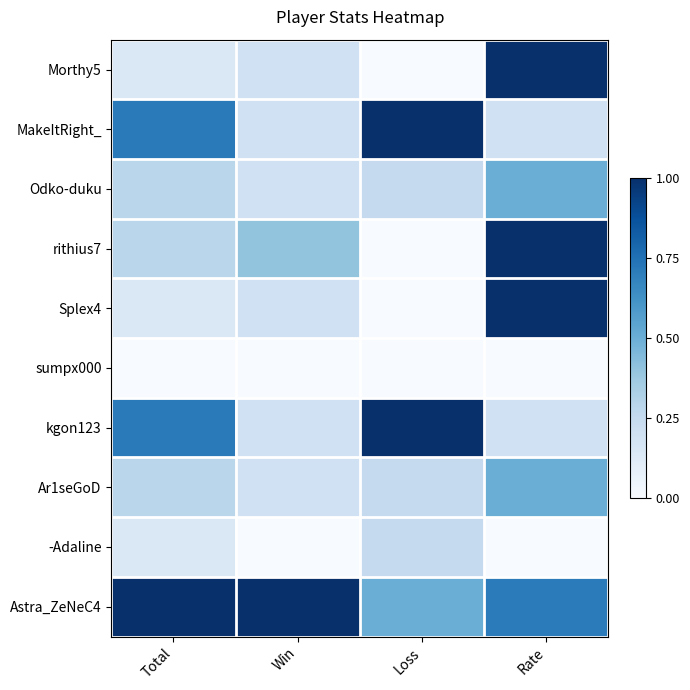

Between Win and Loss, which series saw the biggest shift?

MakeItRight_